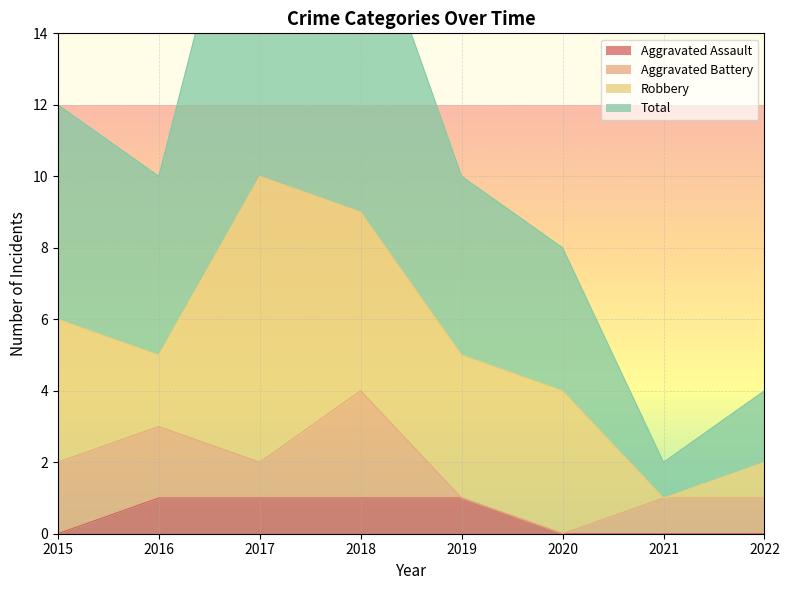

Does the chart display data point markers on the line(s)?

No